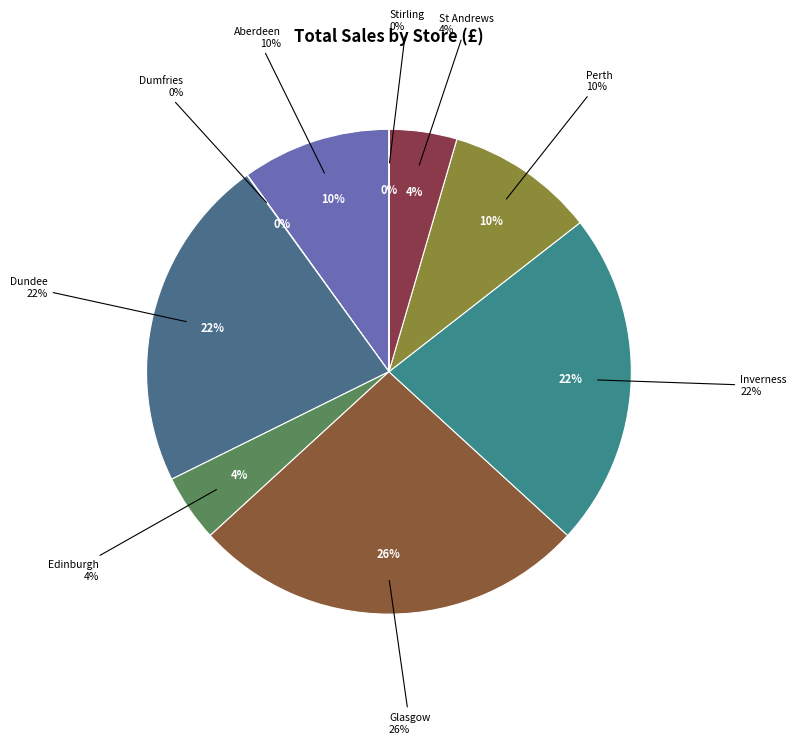

Which has a higher value, Edinburgh or Dundee?

Dundee